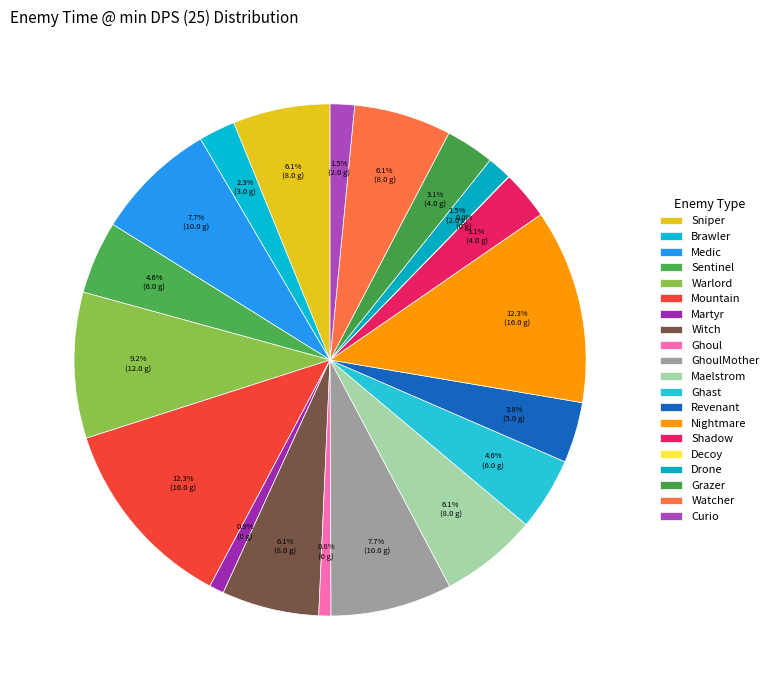

To the nearest percent, what portion does Maelstrom represent?

6%